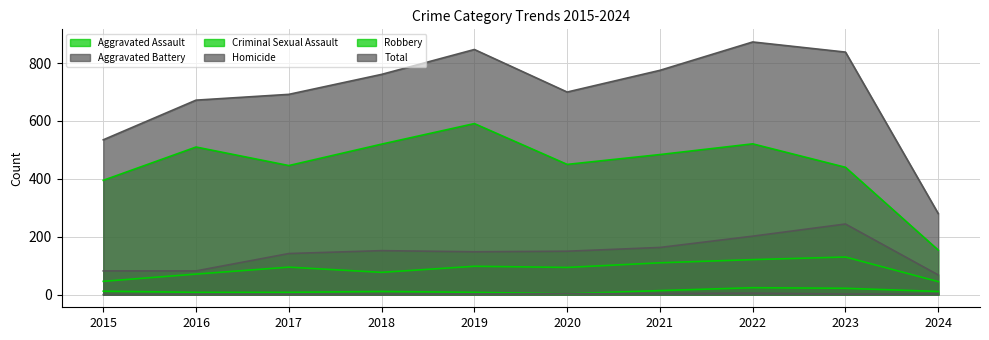

What is the spread (max minus min) of values at 2015?

535